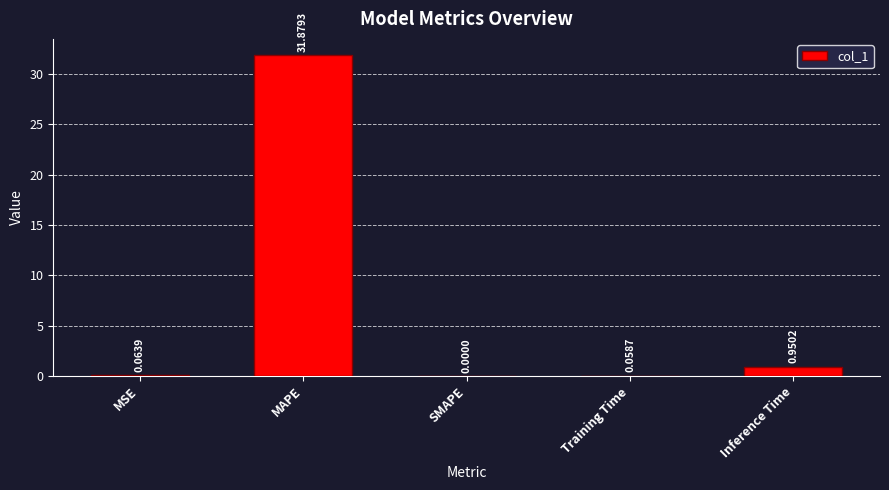

Which category has the highest value across all series?

MAPE